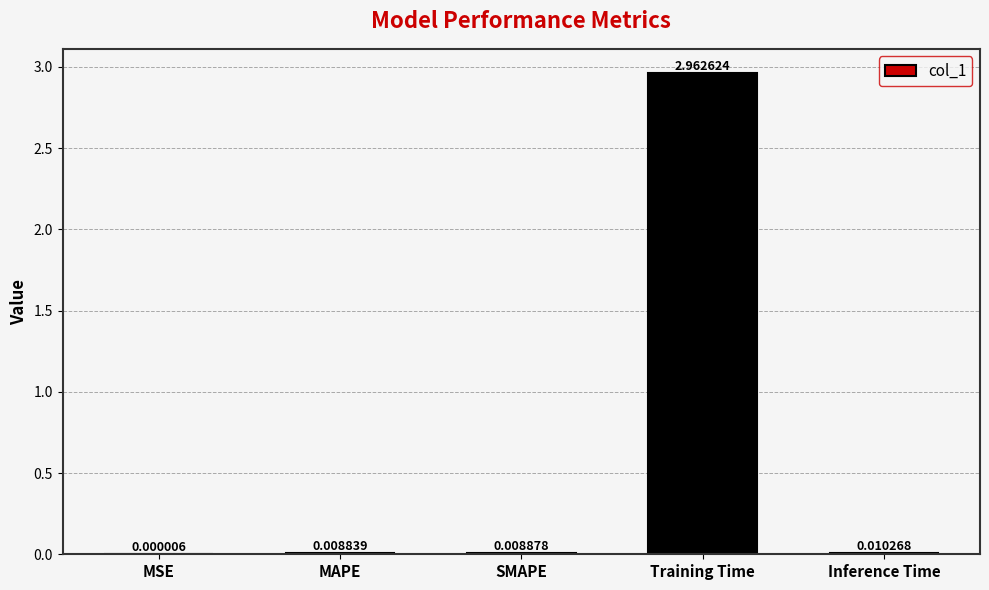

What is the change in value from SMAPE to Training Time?

+3.0